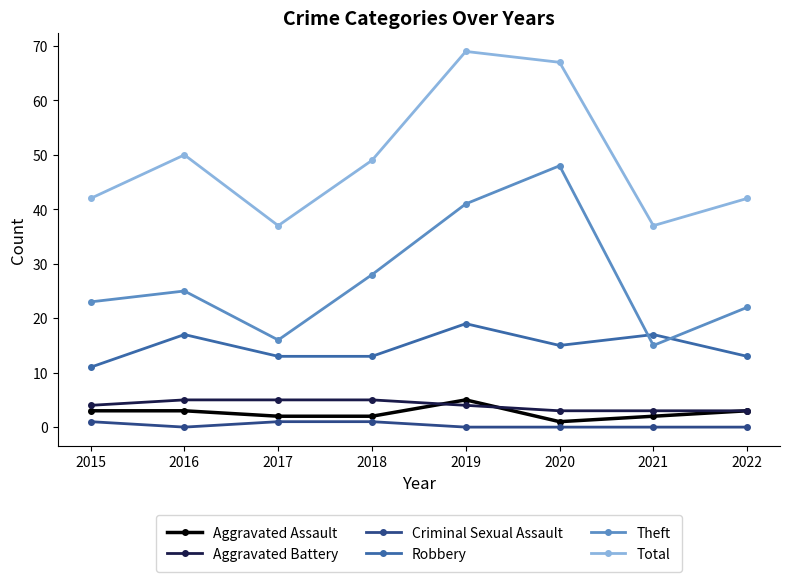

At how many categories does at least one series exceed 0?

8